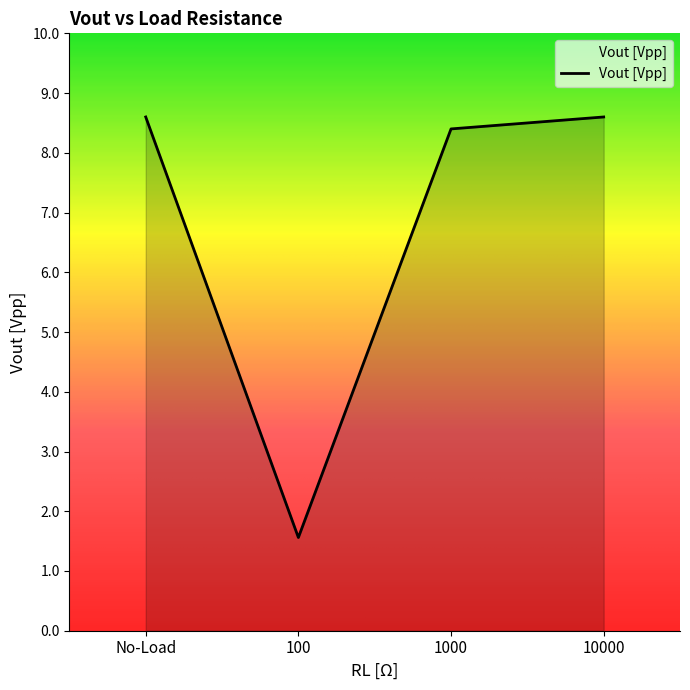

What is the maximum value shown in the chart?

8.6